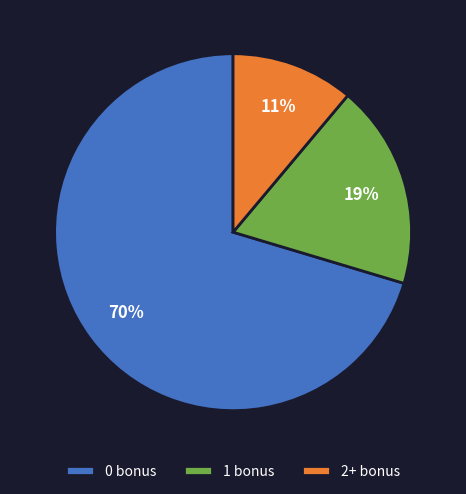

The 1 bonus slice represents 19% of the pie. True or false?

True